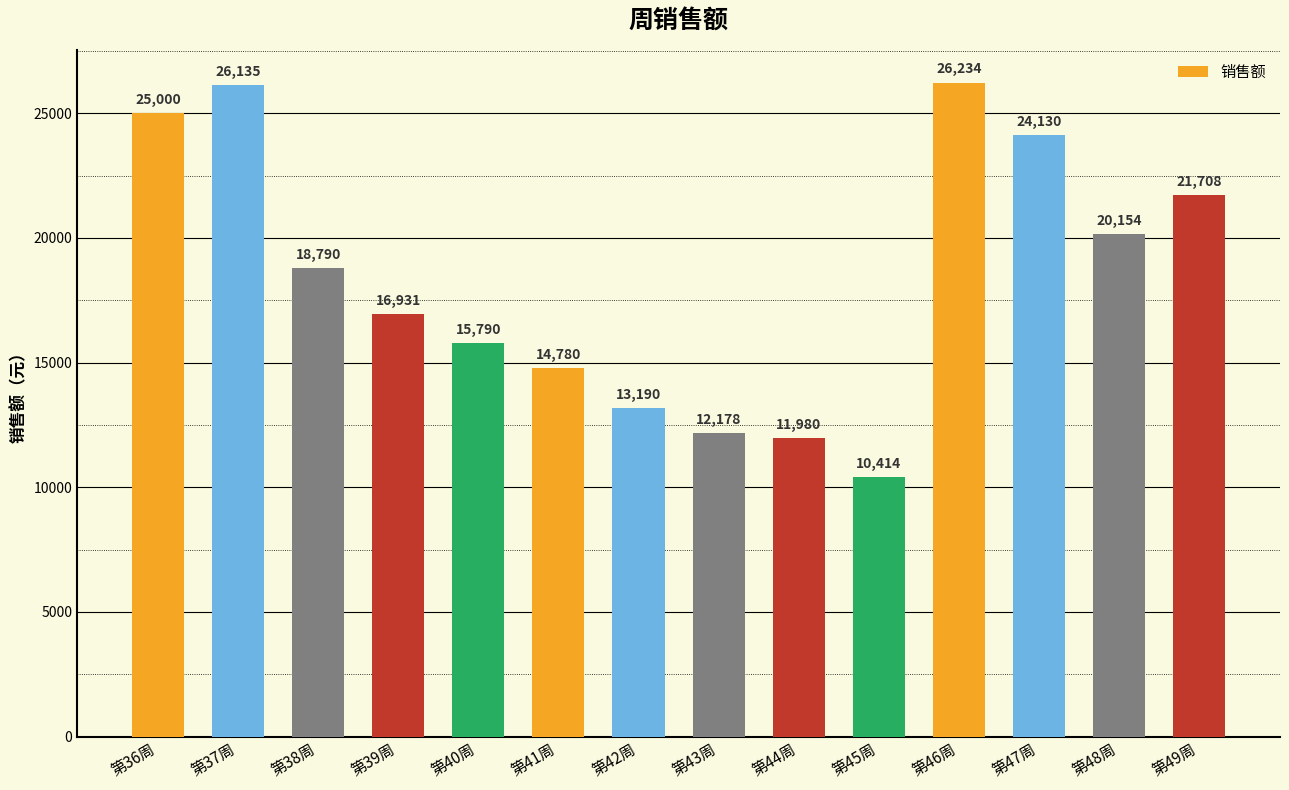

The value at 第49周 is 15139. True or false?

False